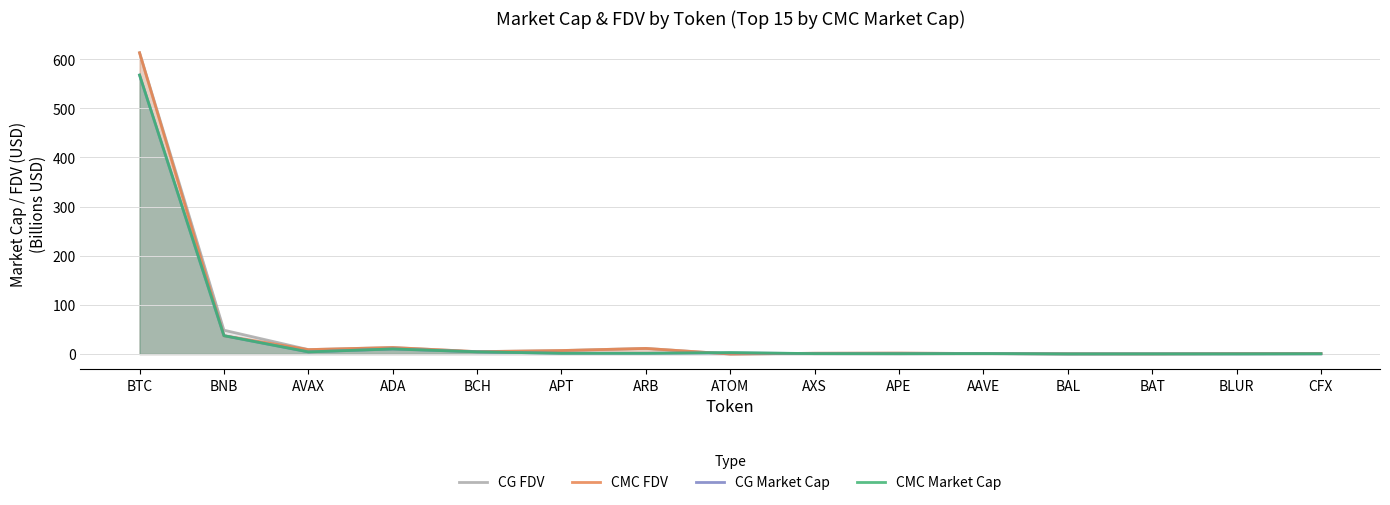

What is the sum of all CG Market Cap values?

633.1